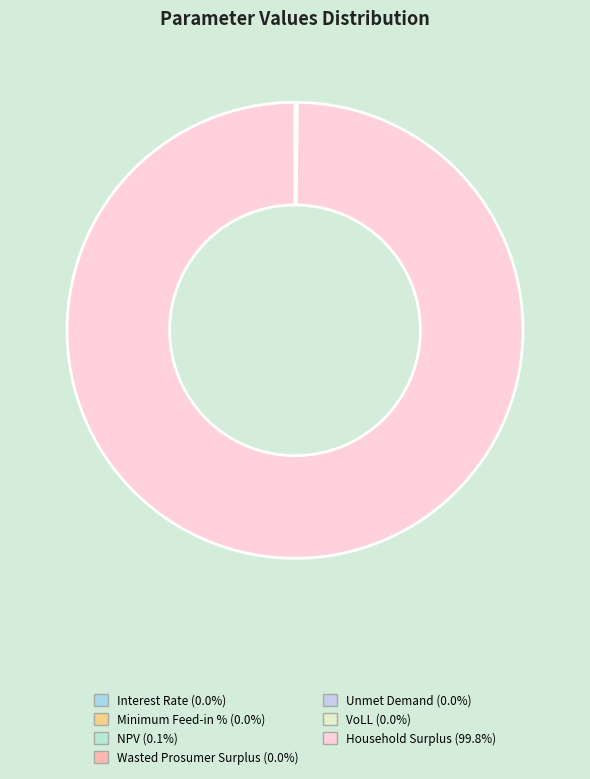

Which slice is the largest?

Household Surplus